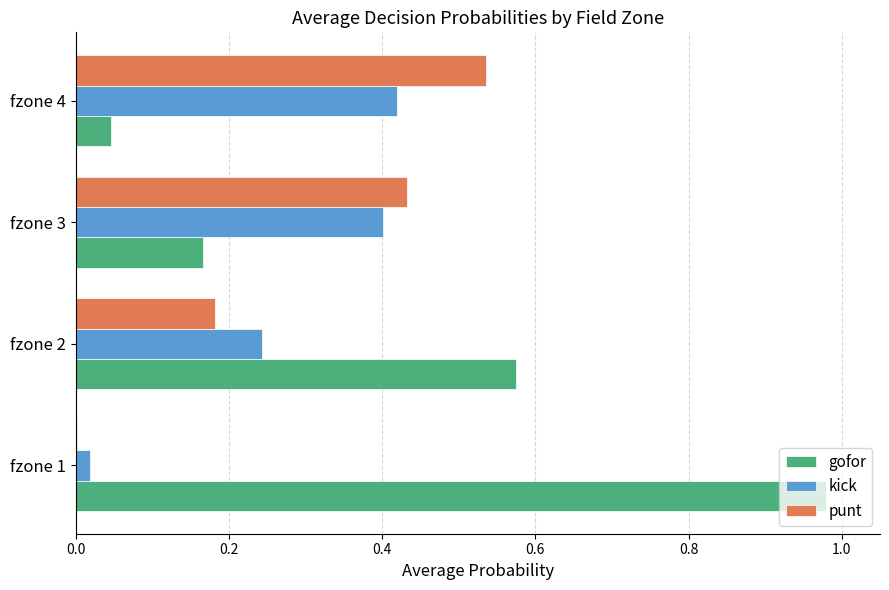

Is the value of gofor at fzone 4 greater than the value of kick at fzone 2?

No